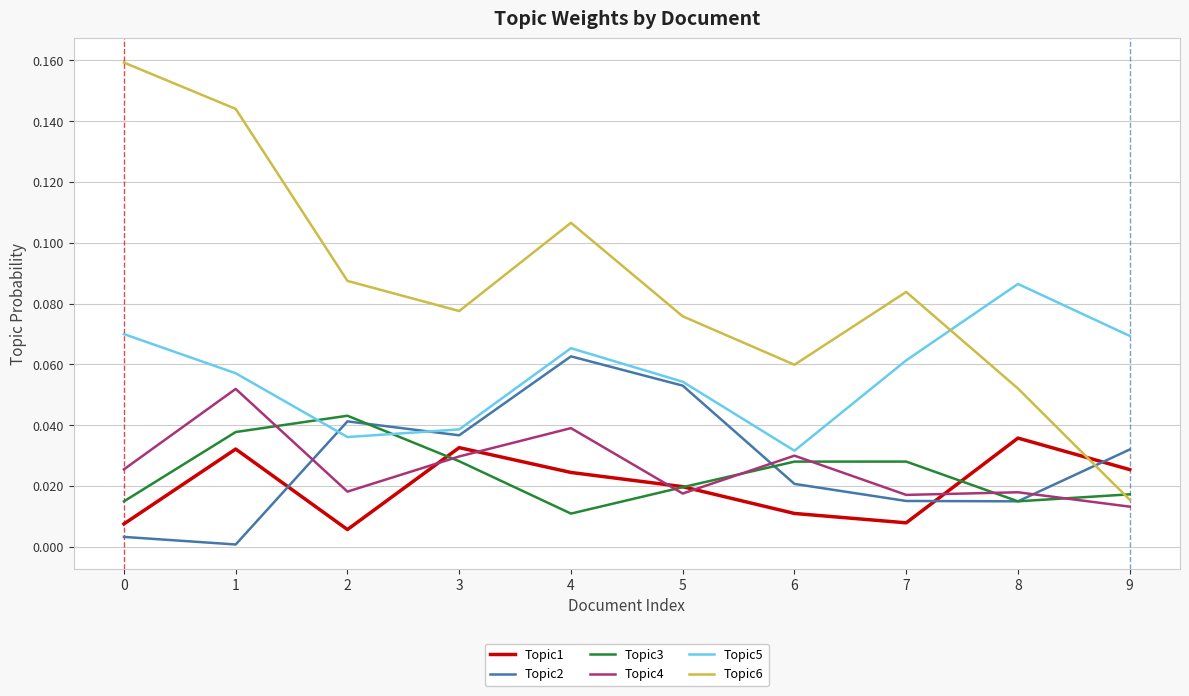

Which category has the lowest value in the Topic3 series?

4